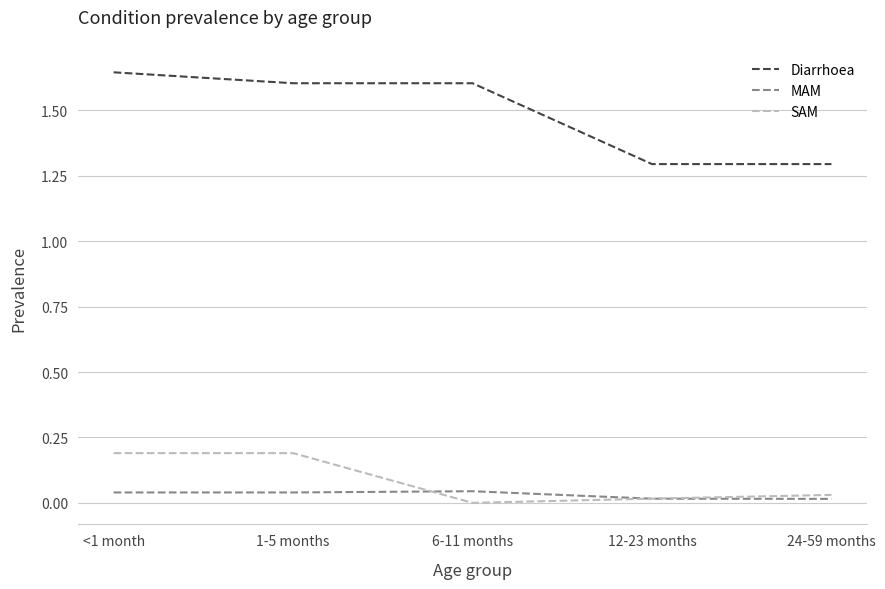

Is the value of MAM at 1-5 months greater than the value of Diarrhoea at <1 month?

No